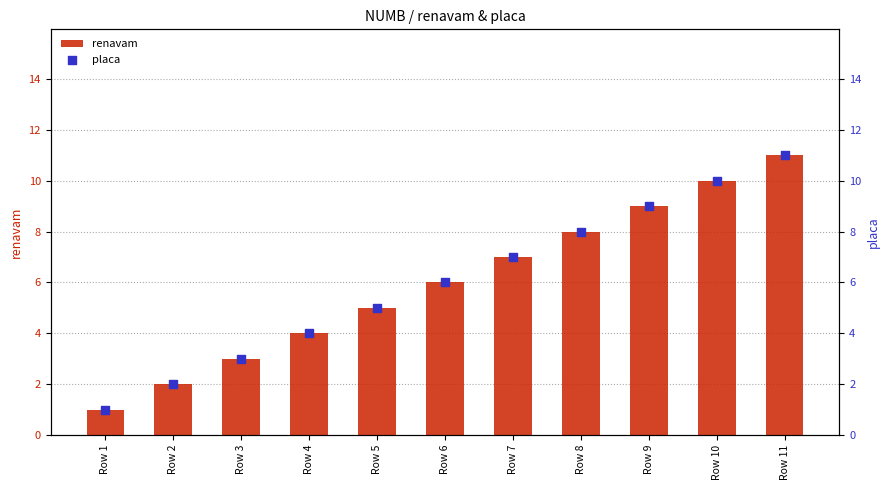

Which series has the largest total across all categories?

renavam